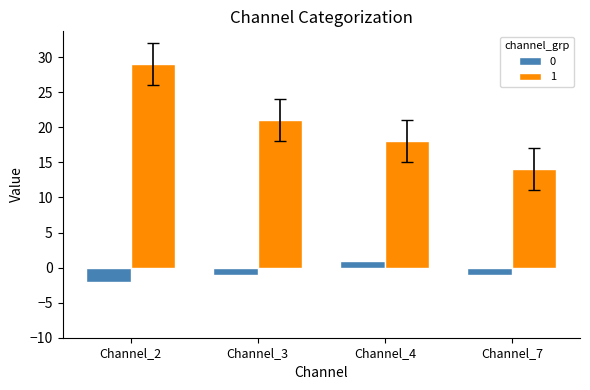

What is the greatest value displayed?

29